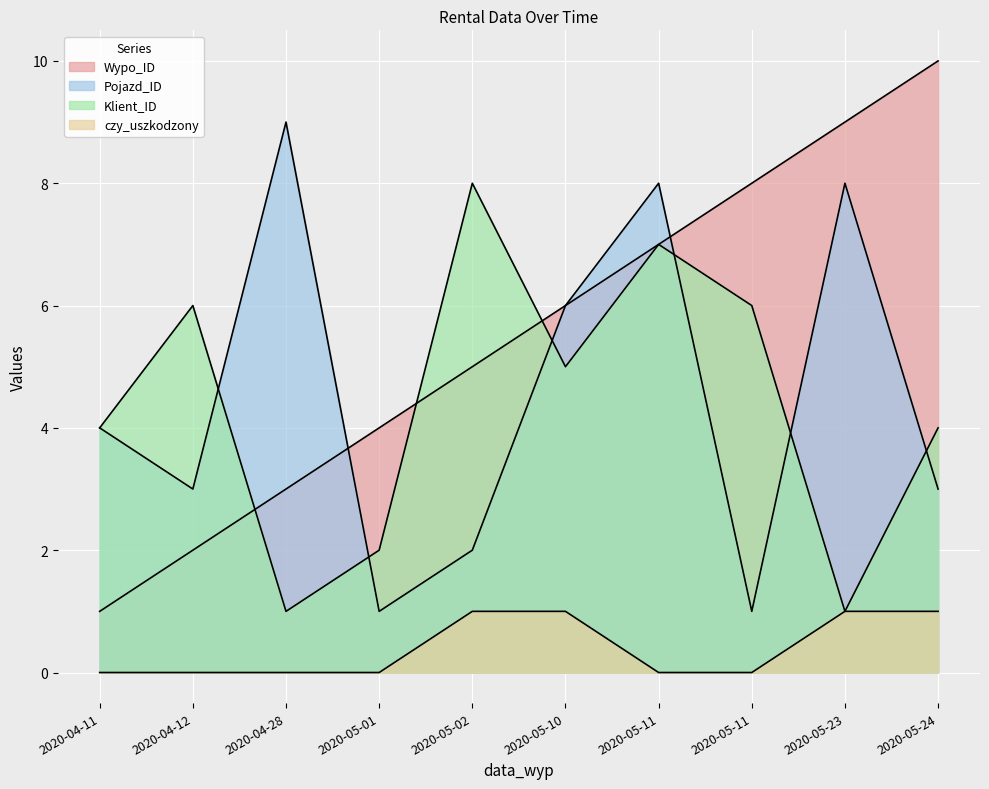

Where do Wypo_ID and Pojazd_ID first cross each other?

2020-04-28 and 2020-05-01